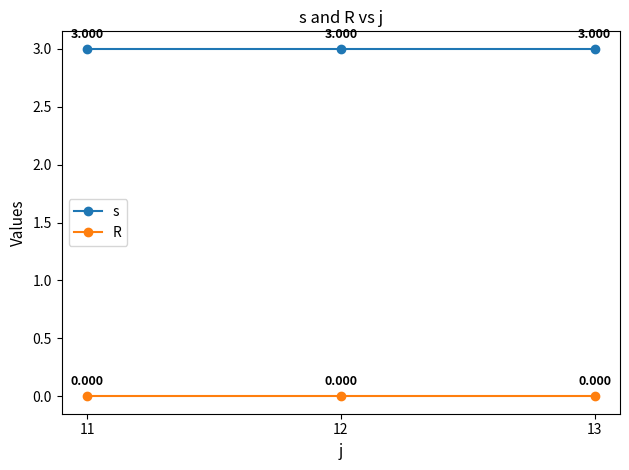

List the series in order of their overall mean, highest first.

s, R